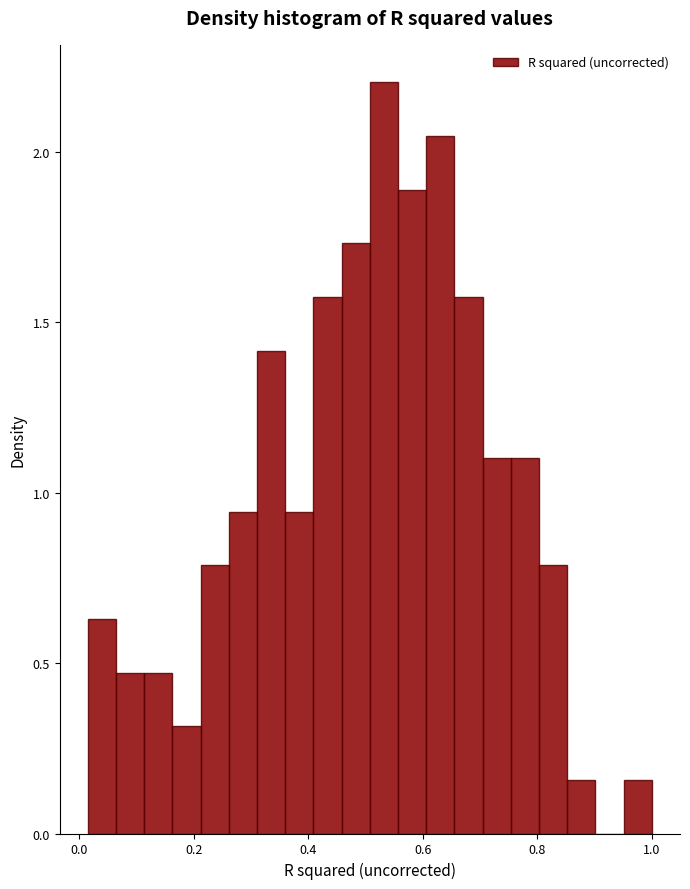

Around what value on the x-axis is the tallest bar? Give the approximate position of its centre, as read against the axis.

0.54